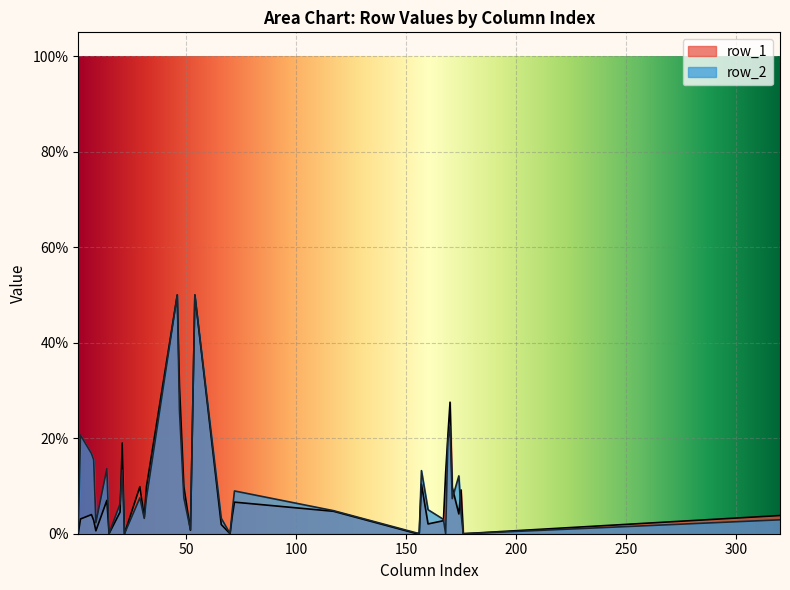

True or false: row_1 and row_2 intersect in this chart.

True